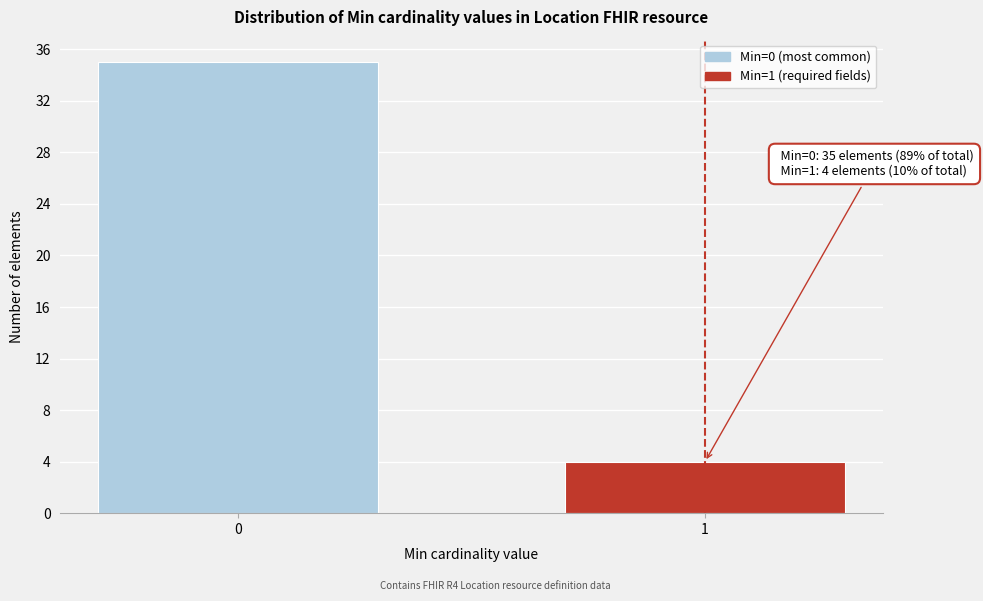

Reading left to right, transcribe all the data shown in this chart.

35	4